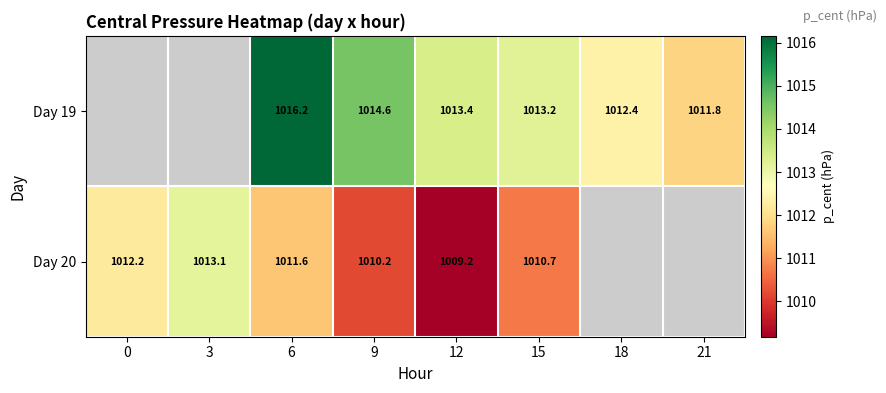

The value of Day 19 at 18 is 1012.4. True or false?

True